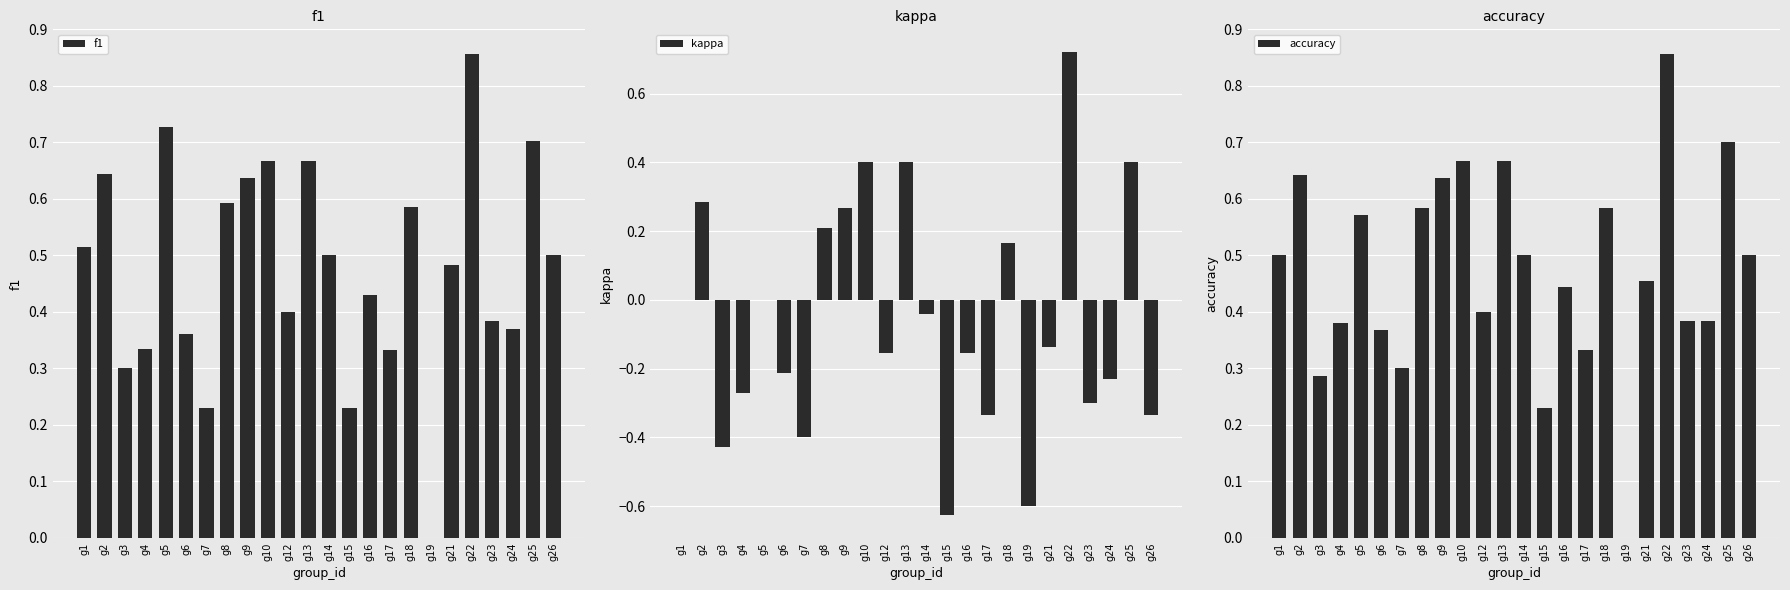

What is the difference between the maximum and minimum values in the kappa series?

1.3